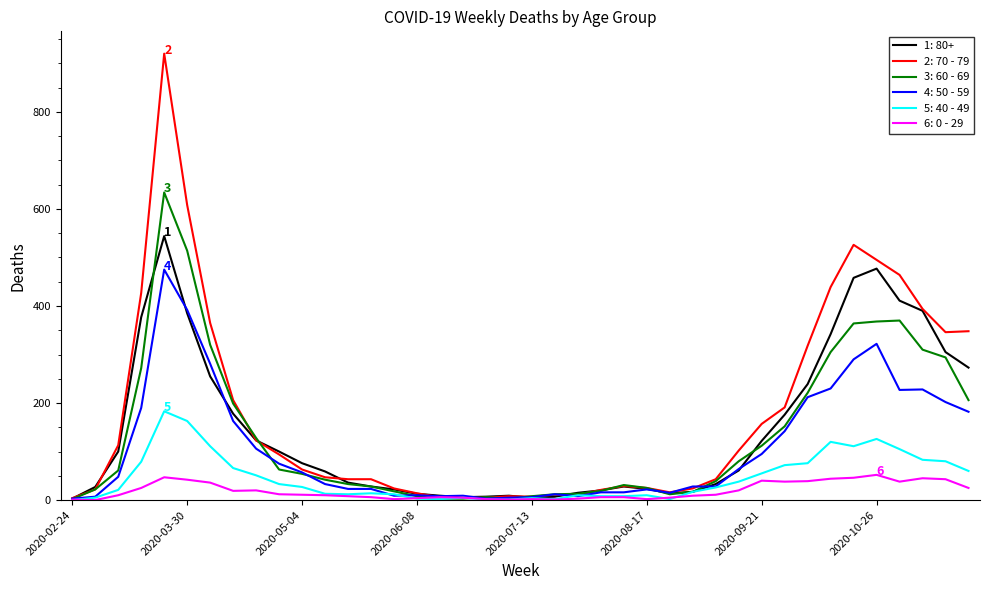

Rank the series by their maximum value, from highest to lowest.

2: 70 - 79, 3: 60 - 69, 1: 80+, 4: 50 - 59, 5: 40 - 49, 6: 0 - 29